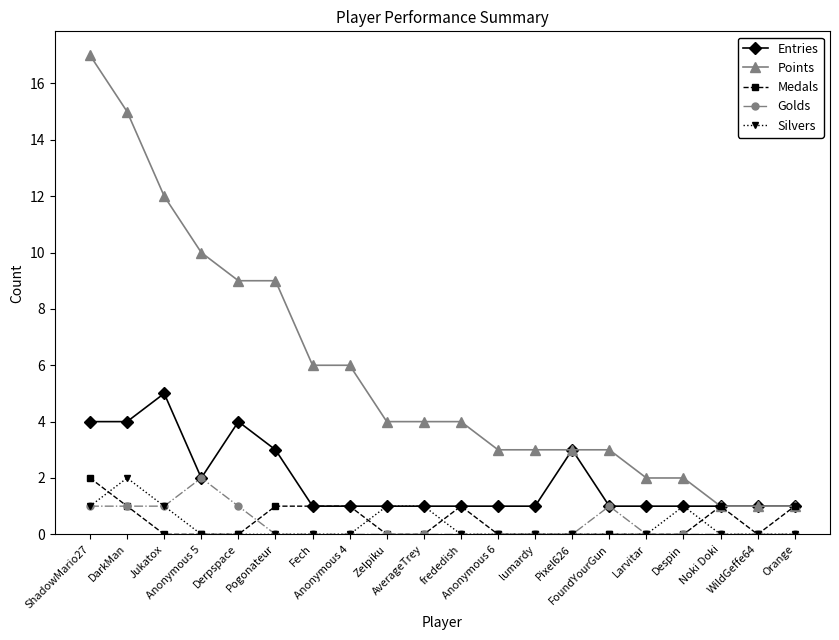

Which series has the widest spread of values?

Points